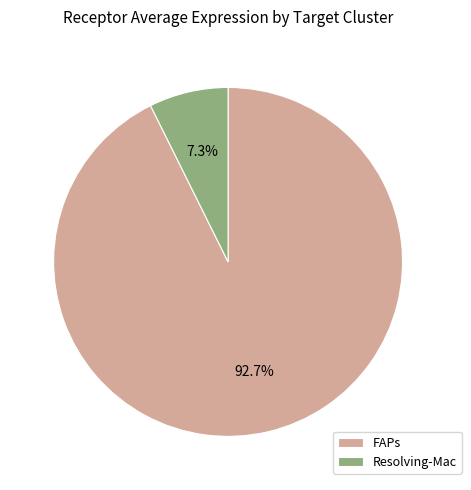

Which category has the smallest portion of the pie?

Resolving-Mac